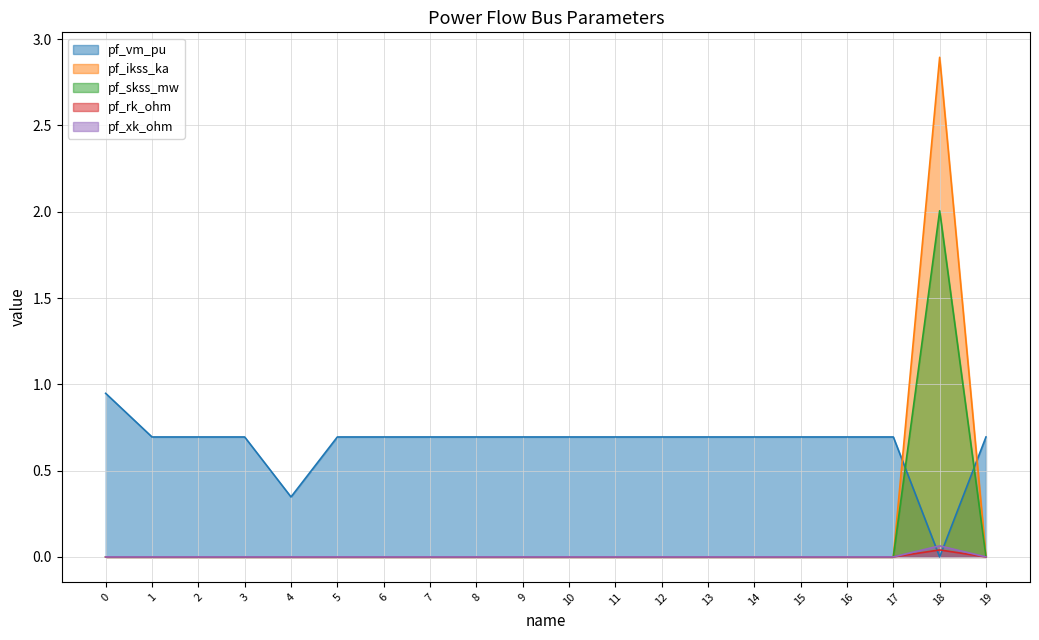

The value of pf_rk_ohm at 17 is -0.8. True or false?

False